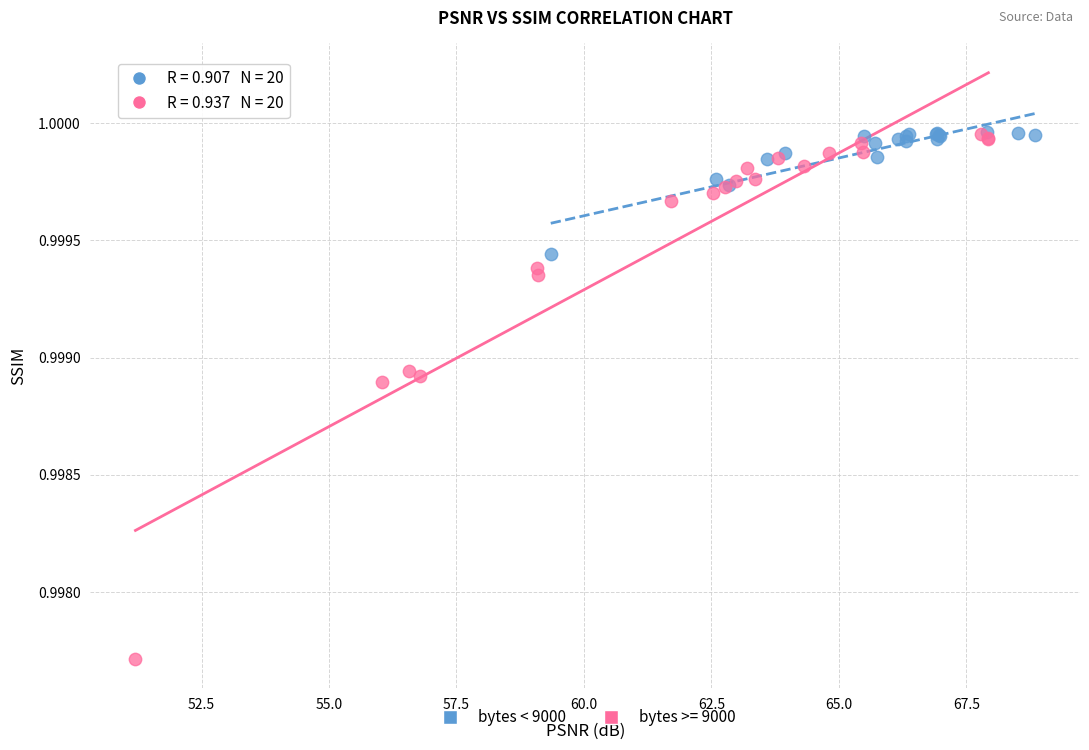

Which series reaches the minimum Y coordinate?

bytes >= 9000